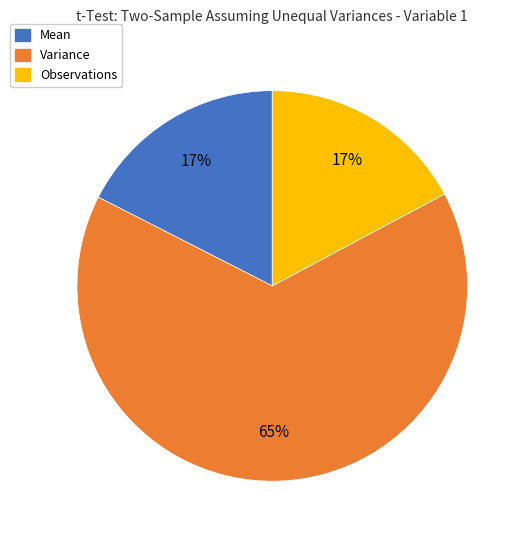

What is the largest slice in the pie chart?

Variance